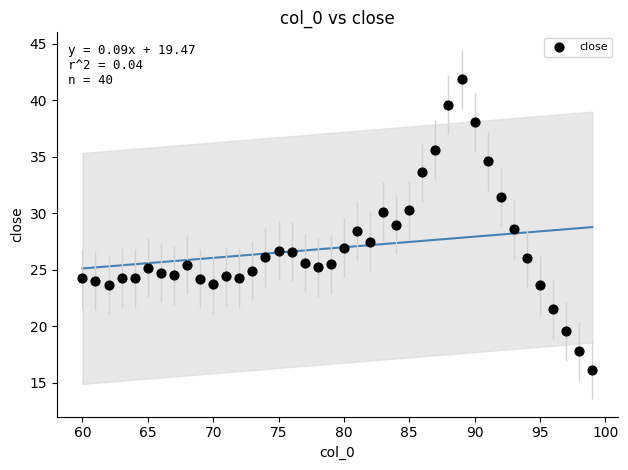

What is the range of Y values (max minus min)?

25.7